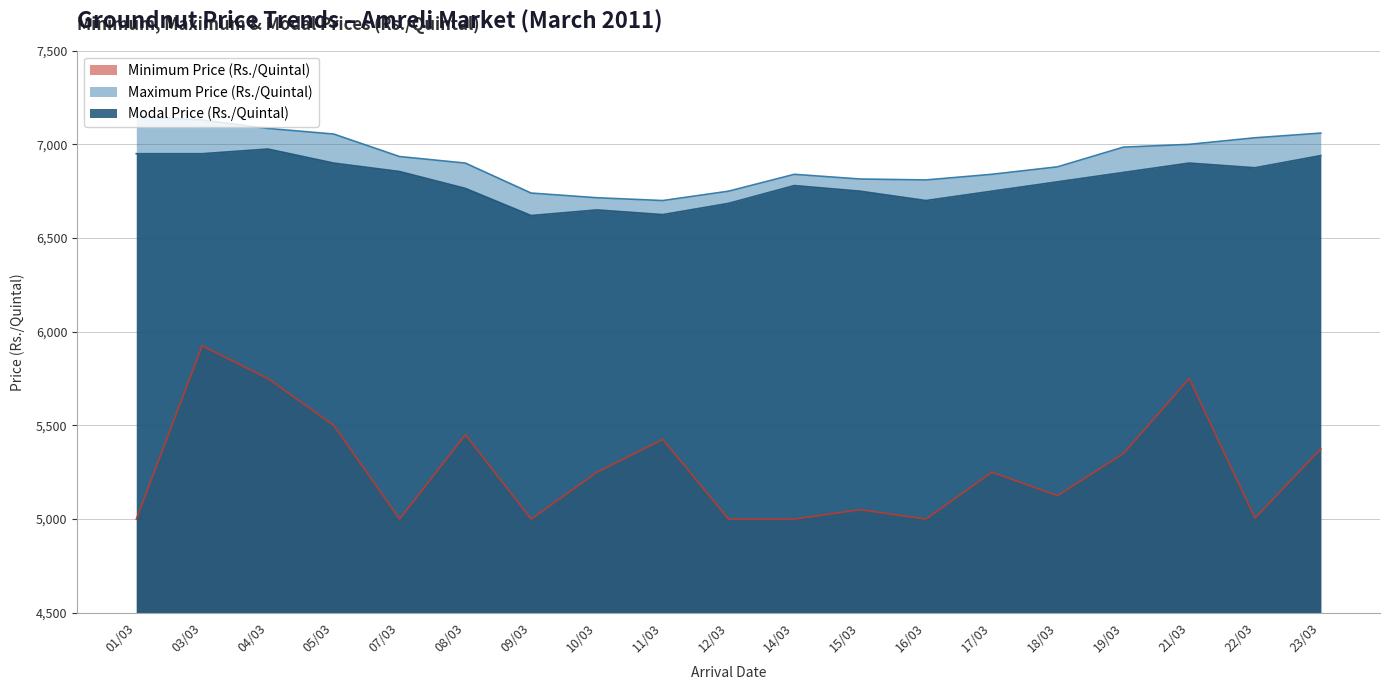

True or false: Minimum Price (Rs./Quintal) and Maximum Price (Rs./Quintal) cross at least once.

False